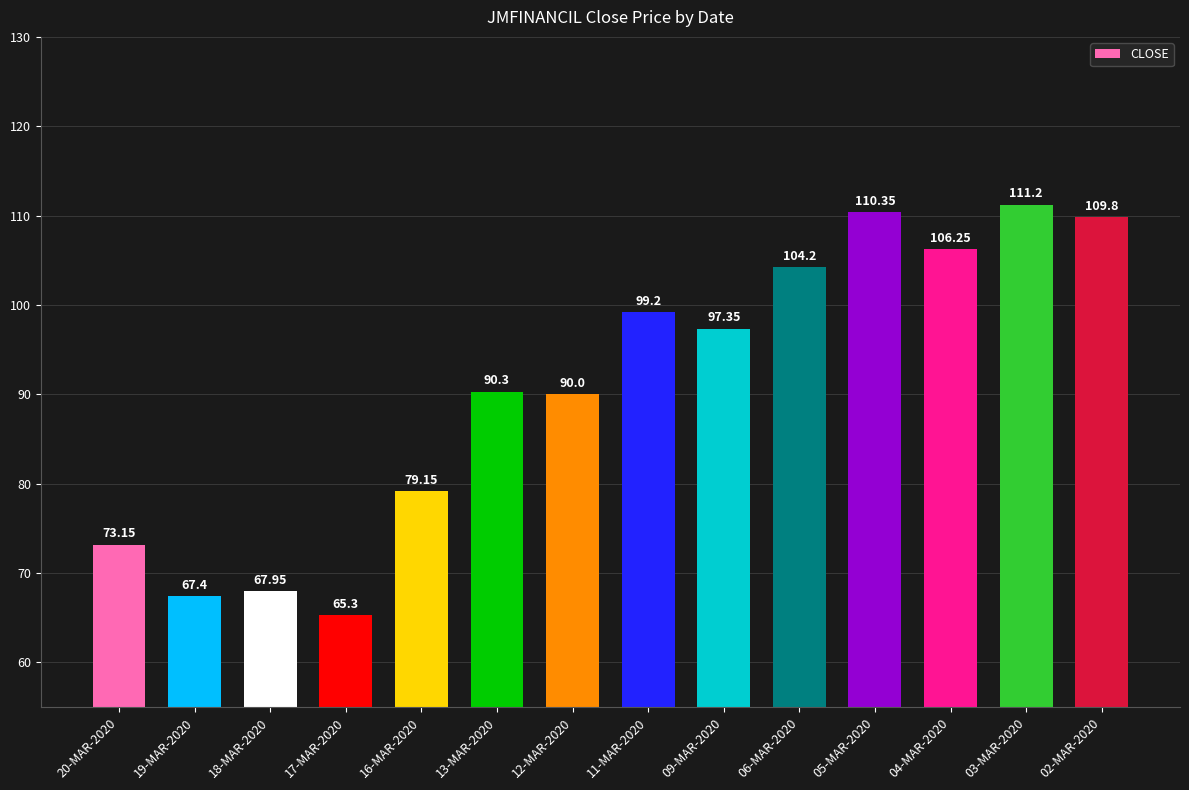

What is the ratio of the value at 17-MAR-2020 to the value at 18-MAR-2020?

1.0